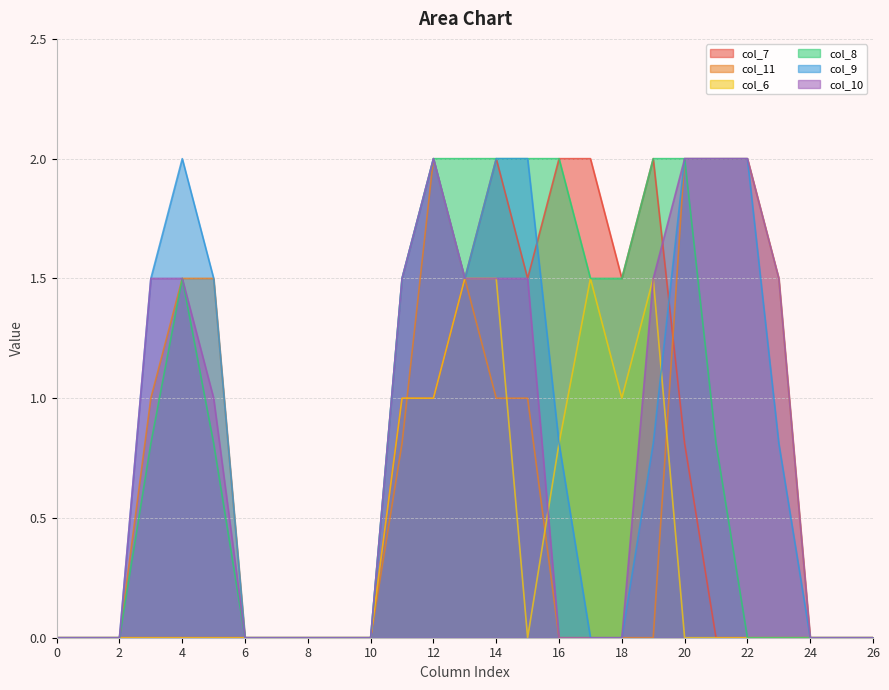

The value of col_9 at 21 is 3.1. True or false?

False